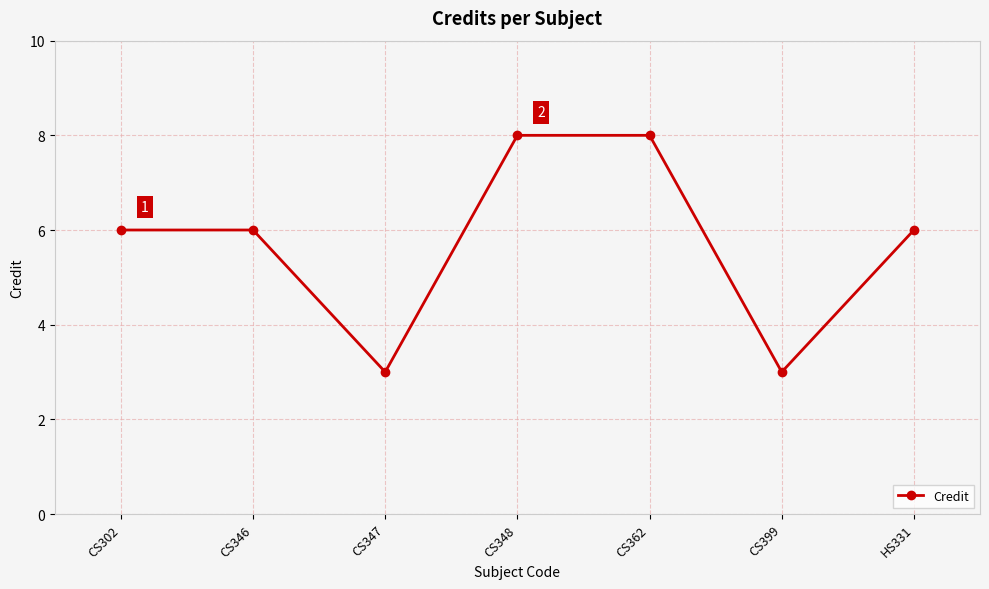

What is the value of the 7th point from the left?

6